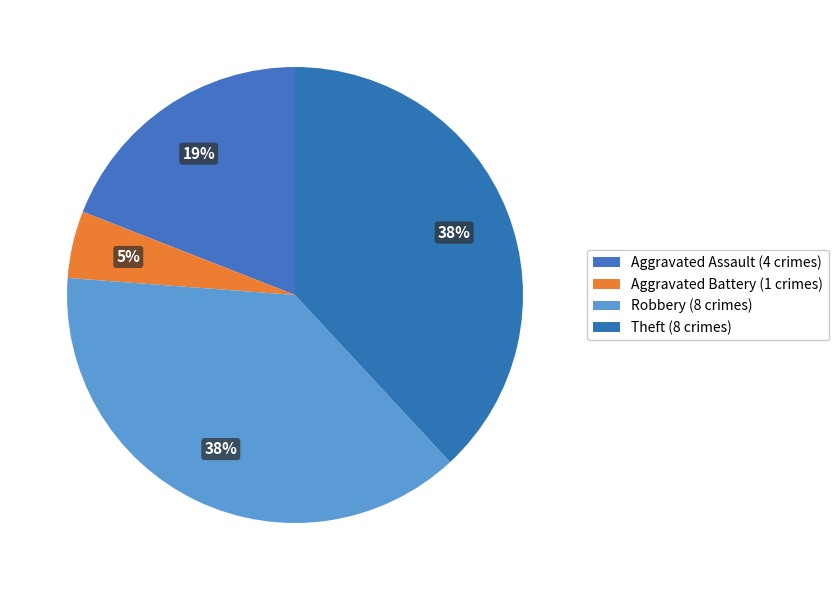

True or false: Aggravated Assault accounts for 7% of the total.

False